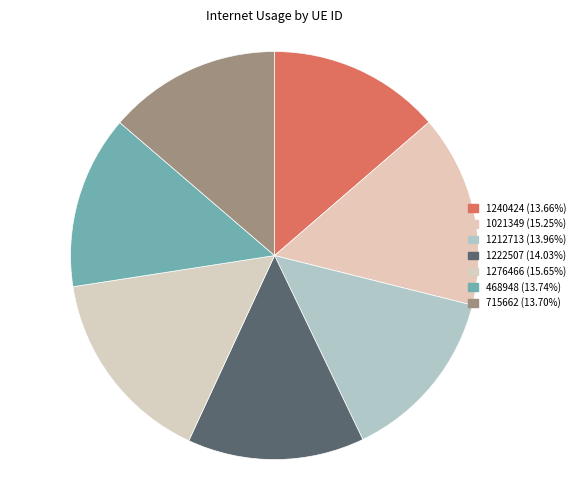

Rank the categories by value from highest to lowest.

1276466, 1021349, 1222507, 1212713, 468948, 715662, 1240424